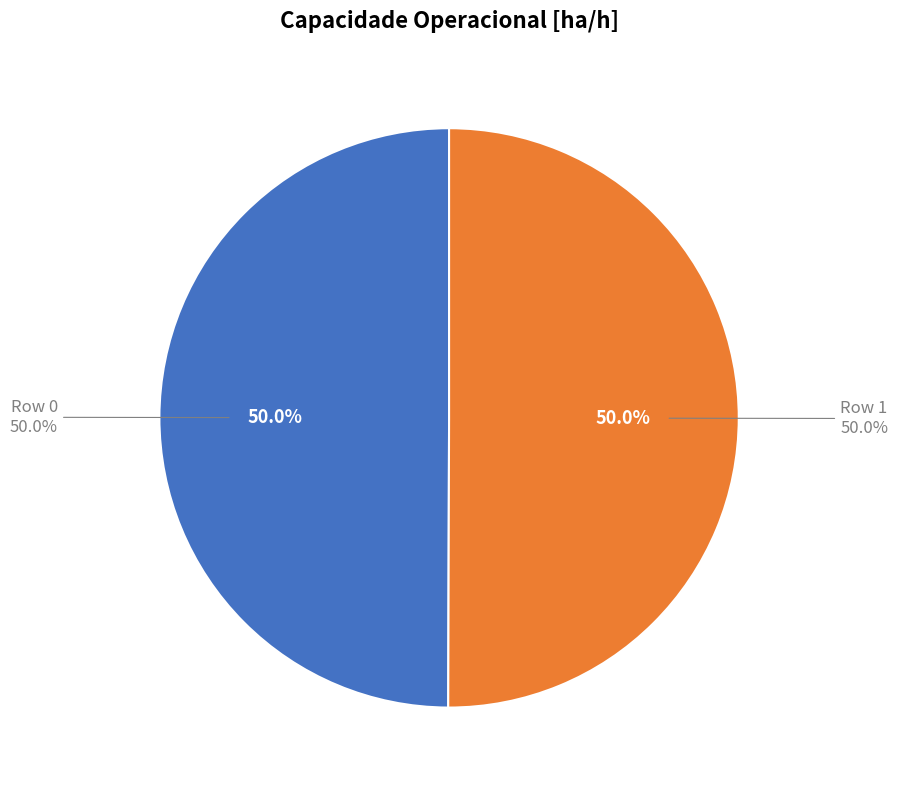

What is the largest slice in the pie chart?

Row 1